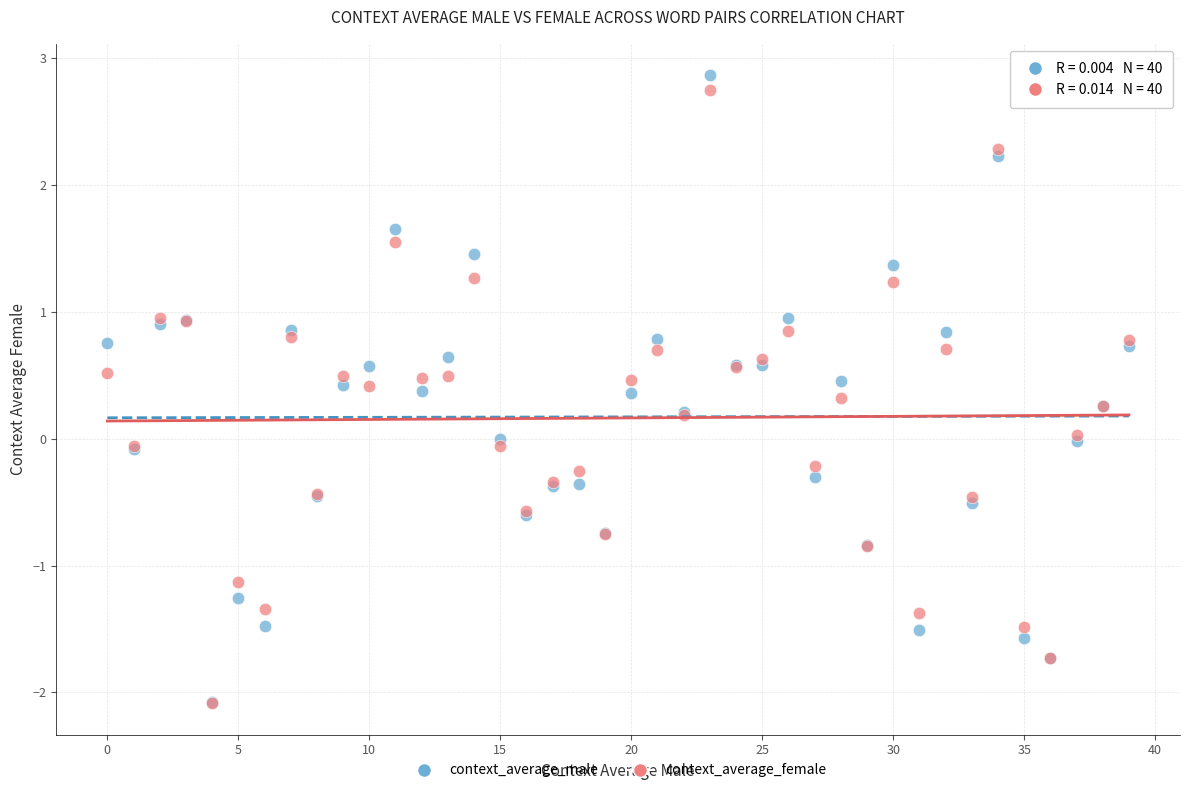

Which series contains the highest Y value?

context_average_male